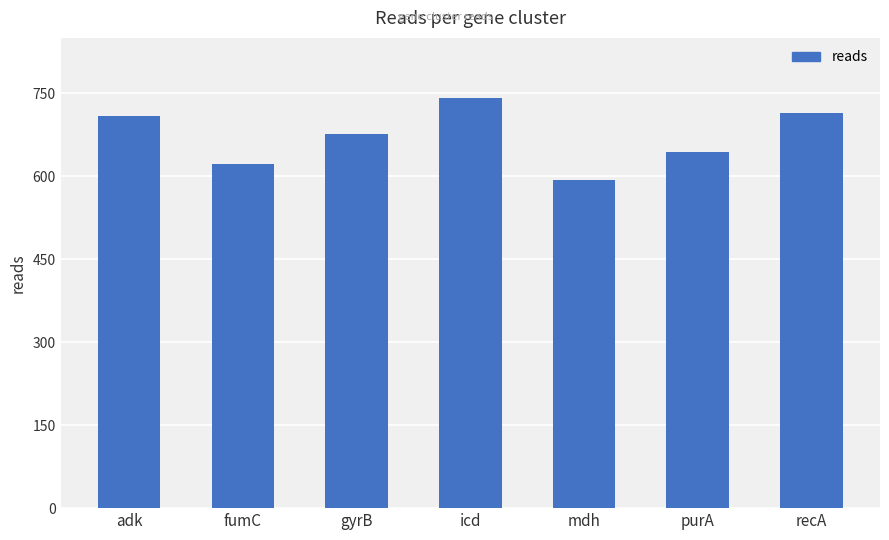

Reading left to right, what are all the values shown in this chart?

adk=708	fumC=622	gyrB=676	icd=742	mdh=594	purA=644	recA=714